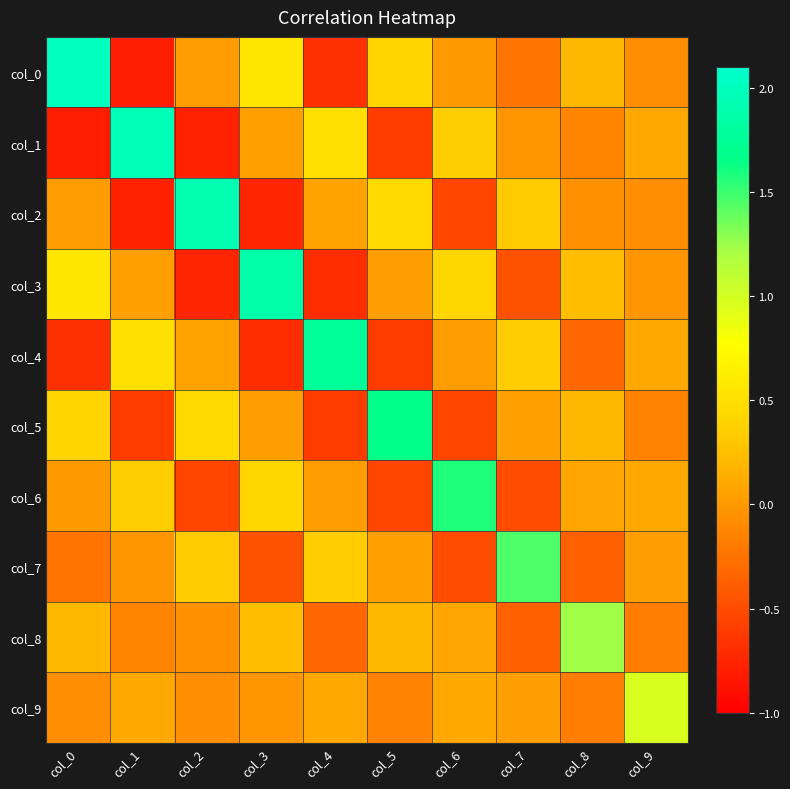

Which series changed the most between col_1 and col_4?

col_1